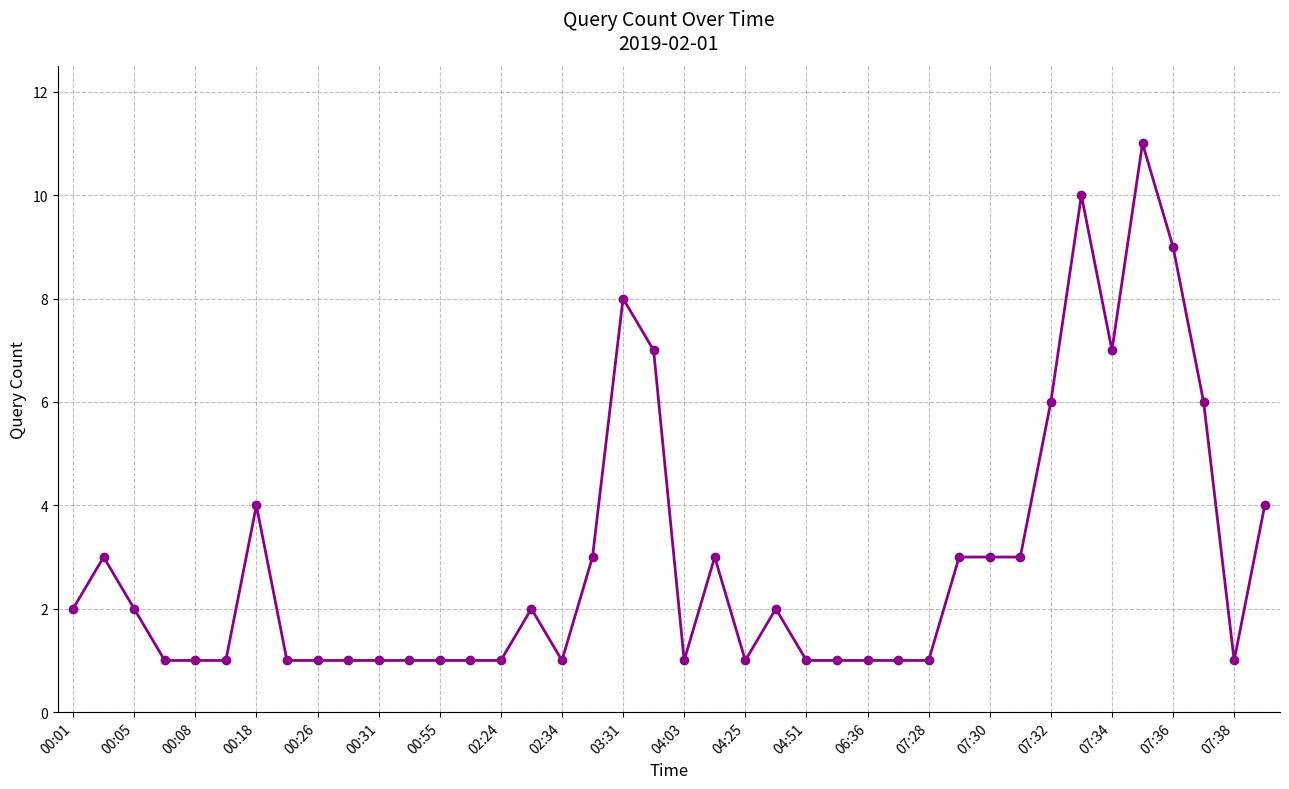

Reading left to right, transcribe all the data shown in this chart.

2	3	2	1	1	1	4	1	1	1	1	1	1	1	1	2	1	3	8	7	1	3	1	2	1	1	1	1	1	3	3	3	6	10	7	11	9	6	1	4